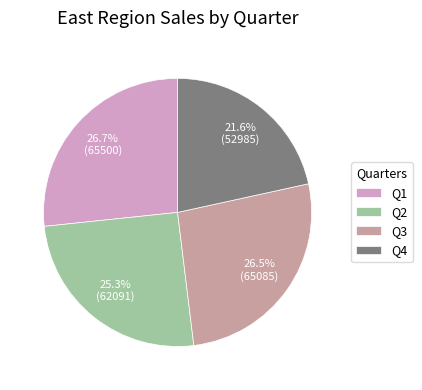

Combined, do Q4 and Q3 account for over 50%?

No